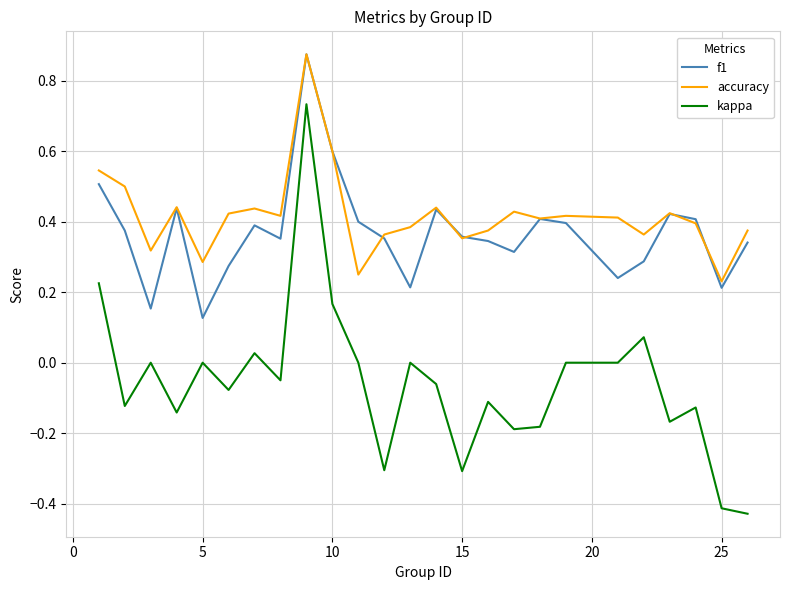

True or false: kappa and f1 intersect in this chart.

False